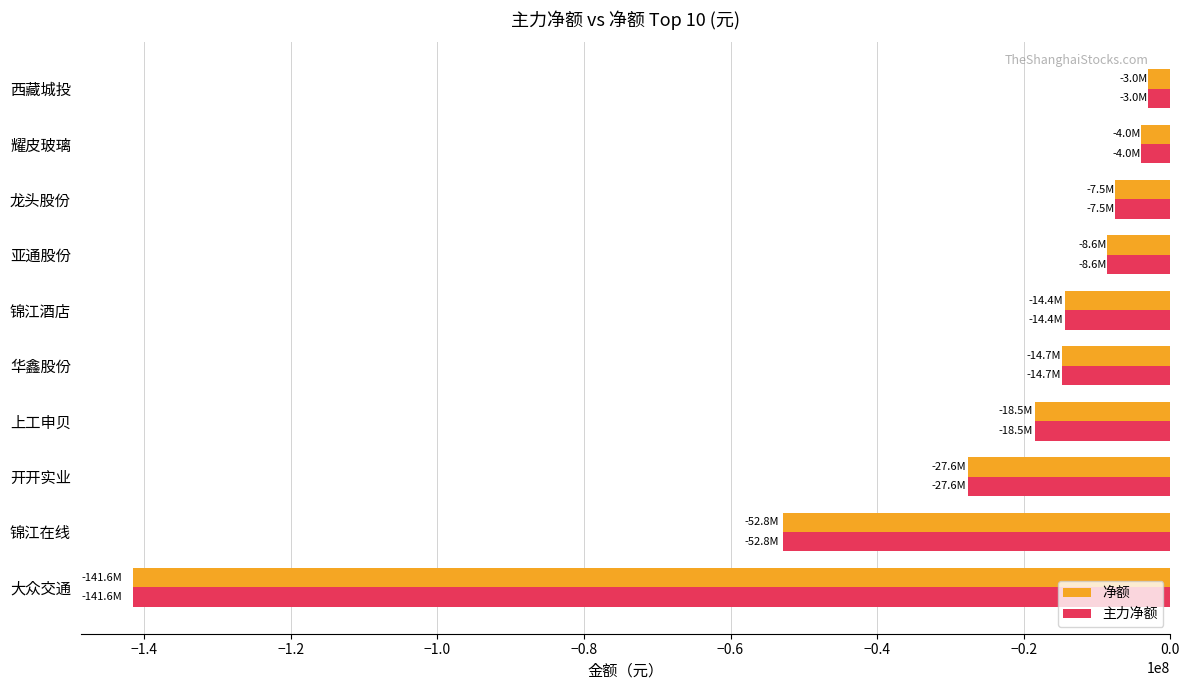

True or false: 主力净额 has a value of -12457522 at 龙头股份.

False